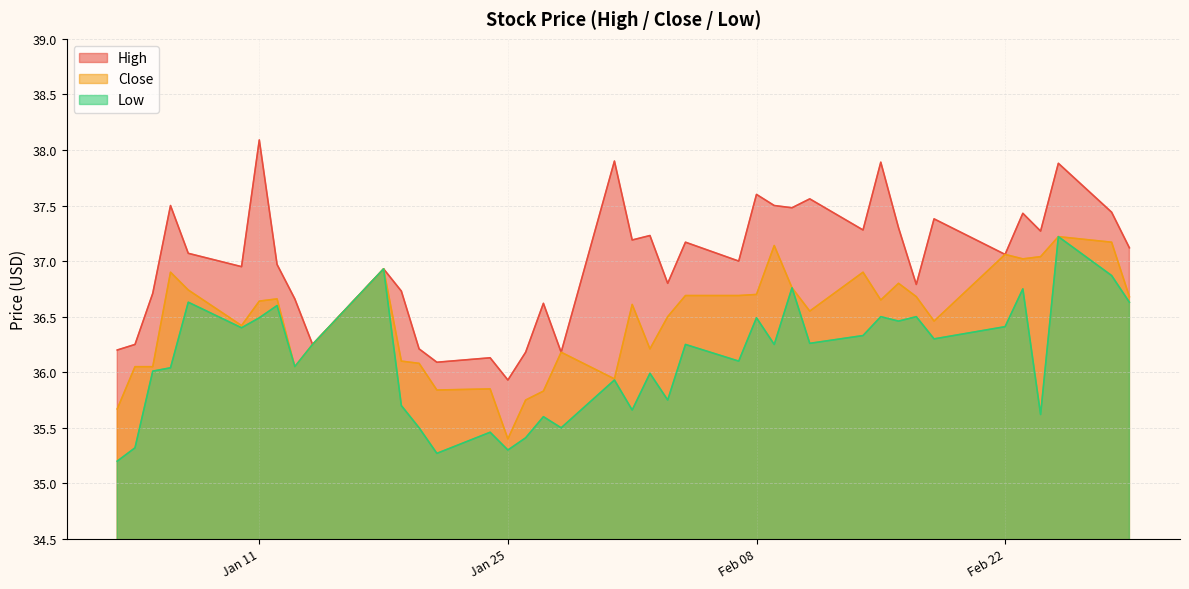

Which series has the largest total across all categories?

High